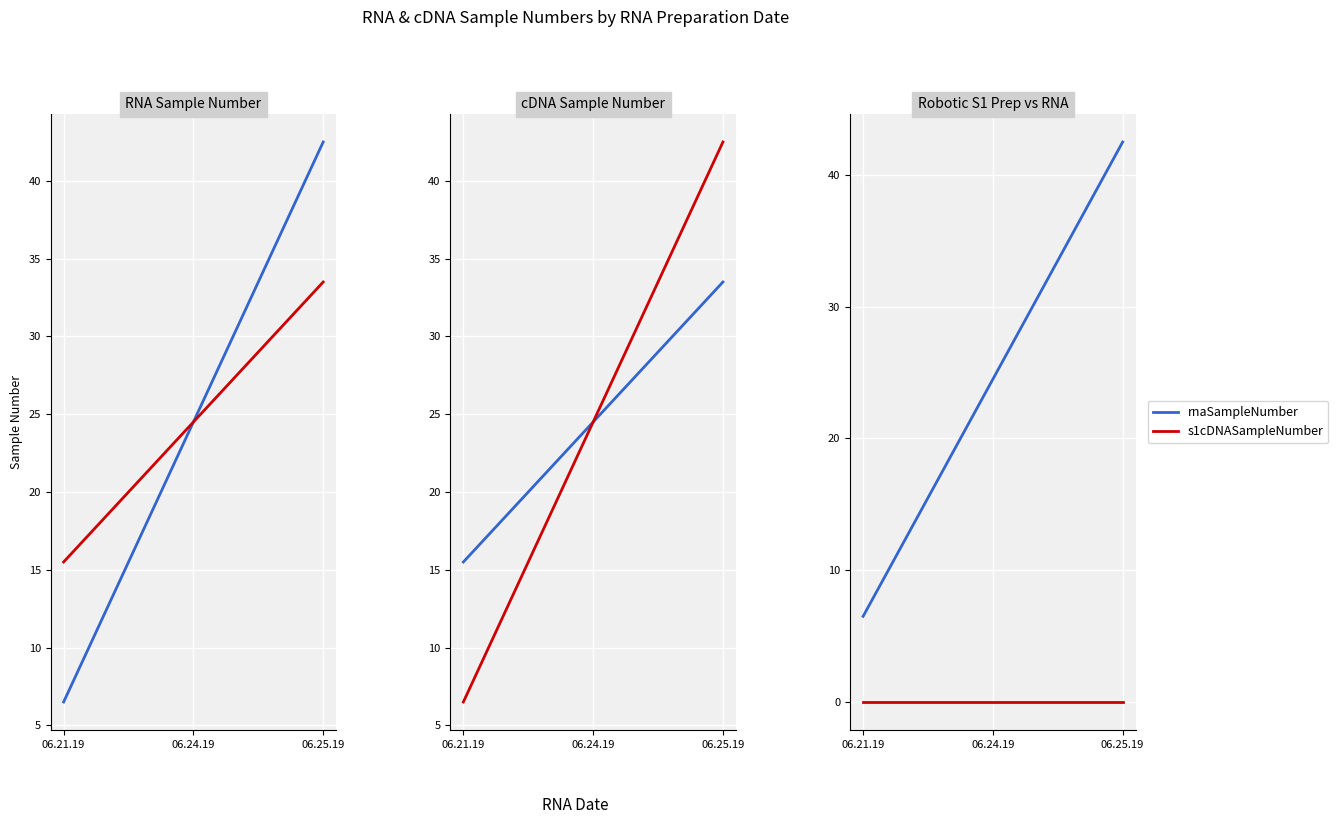

At how many categories does at least one series exceed 21?

2